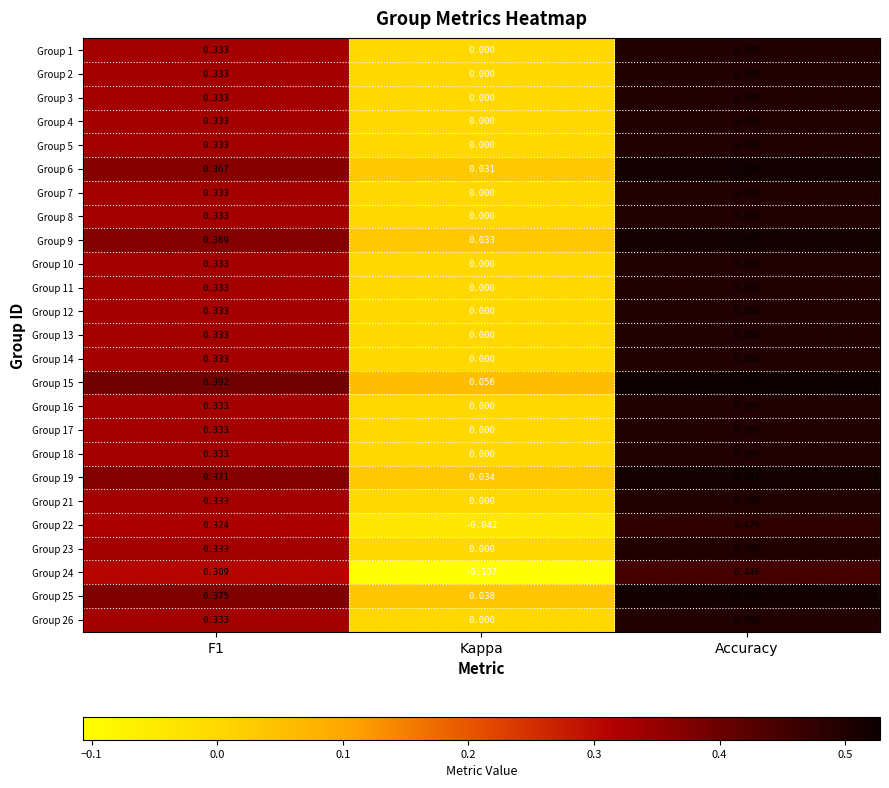

At which label does Group 9 reach its peak?

Accuracy